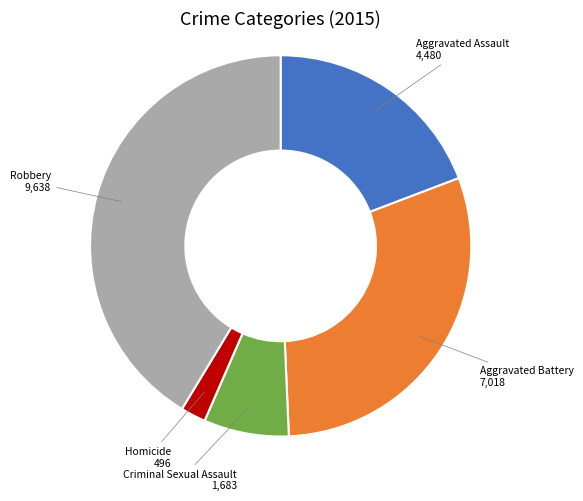

Is there a majority slice in this chart?

No